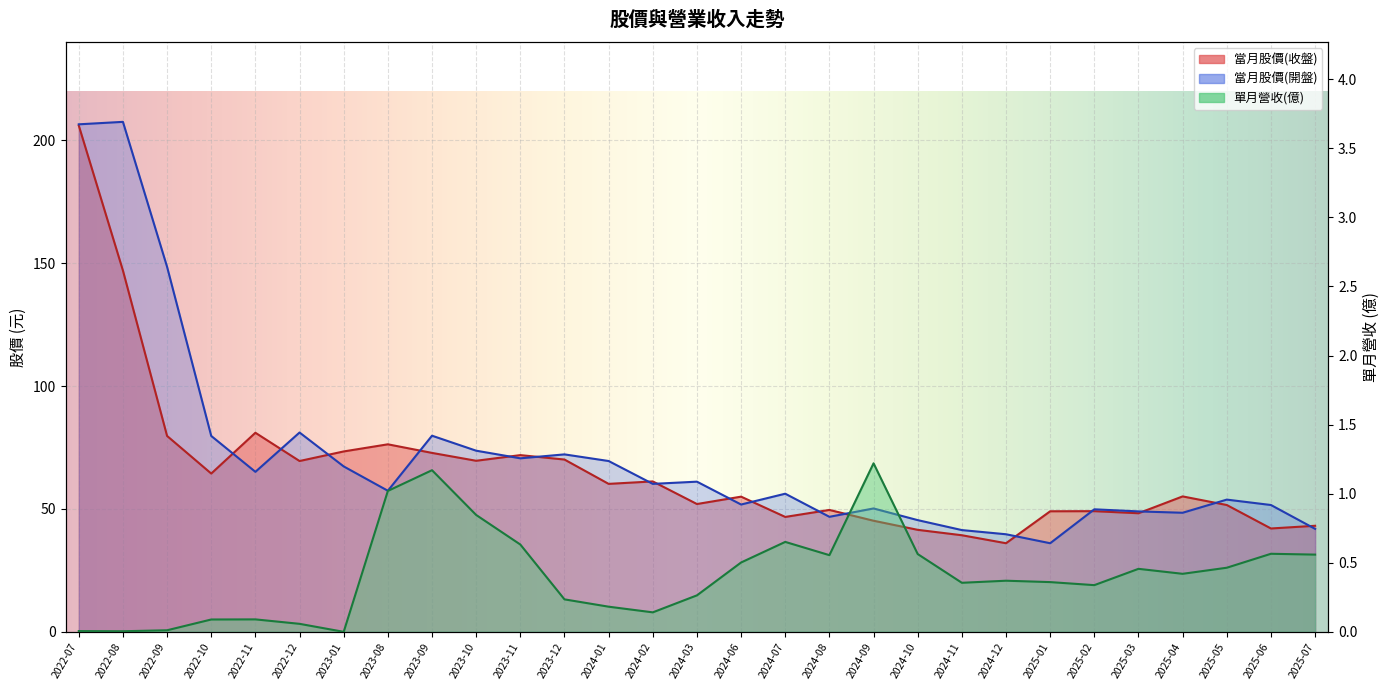

True or false: 單月營收(億) and 當月股價(開盤) cross at least once.

False